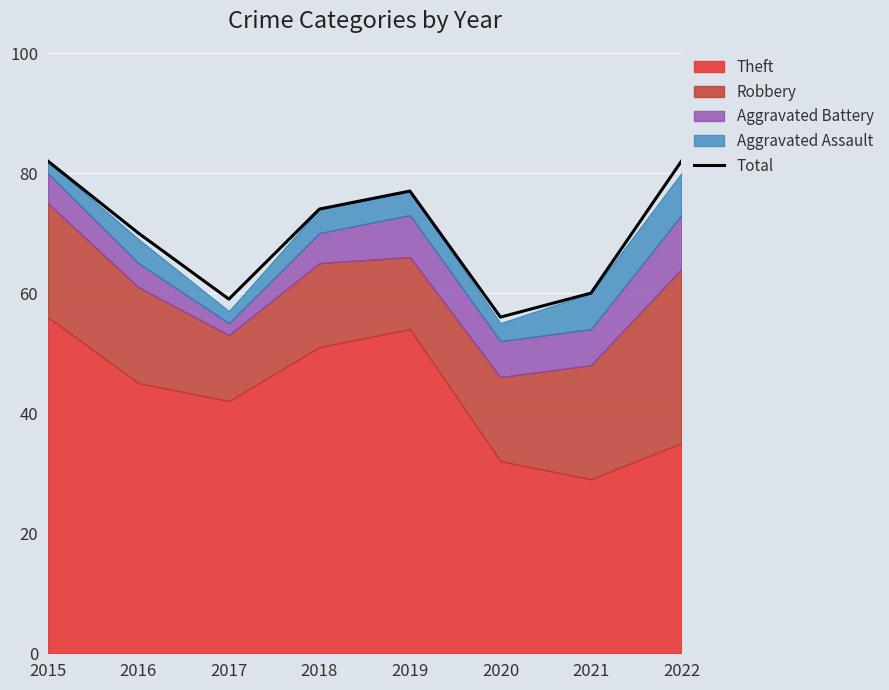

What is the sum of all values?

560